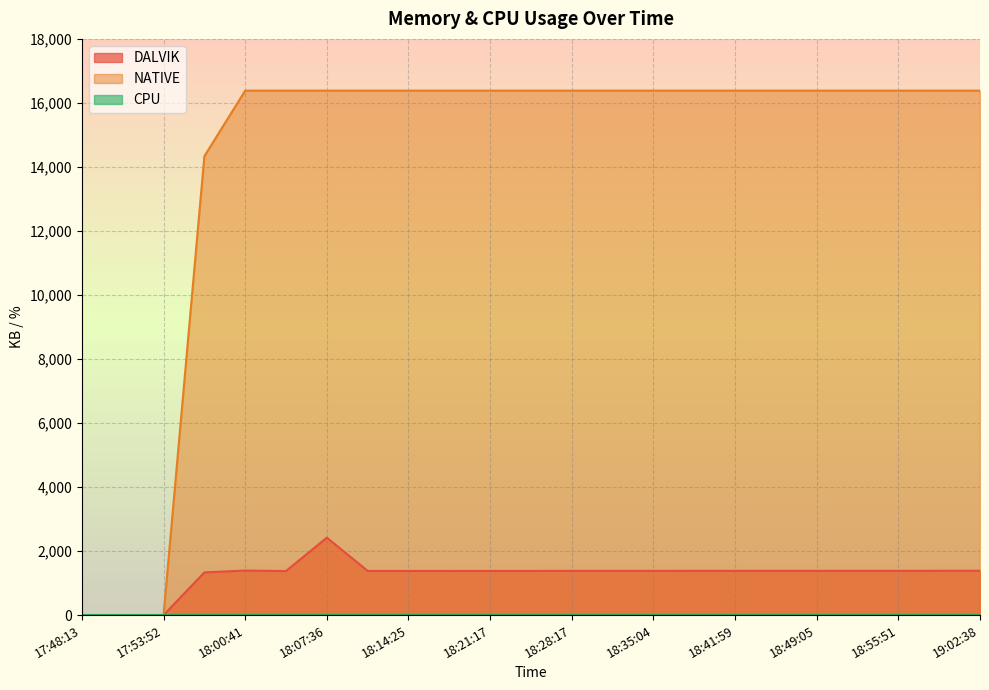

What is the highest value of the NATIVE series?

16384